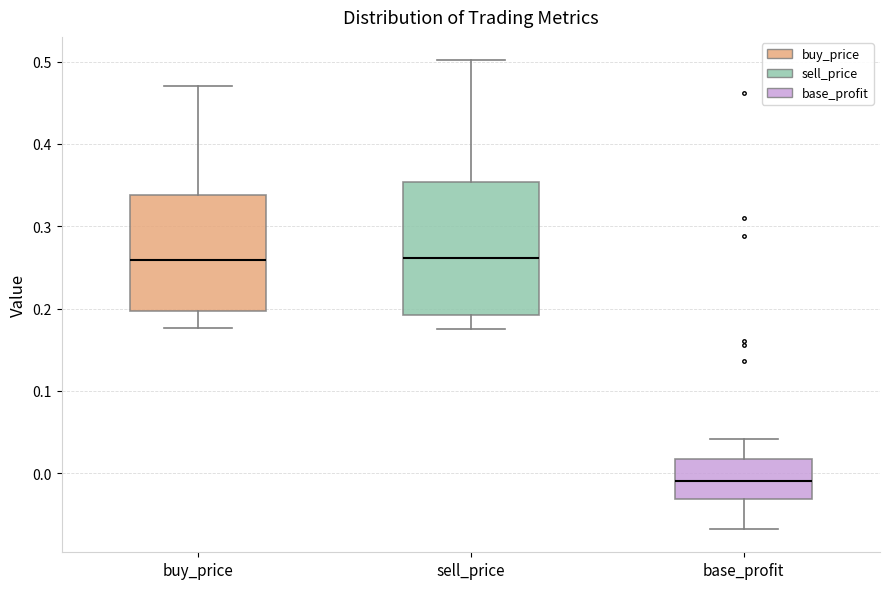

Which box's median line is the lowest?

base_profit